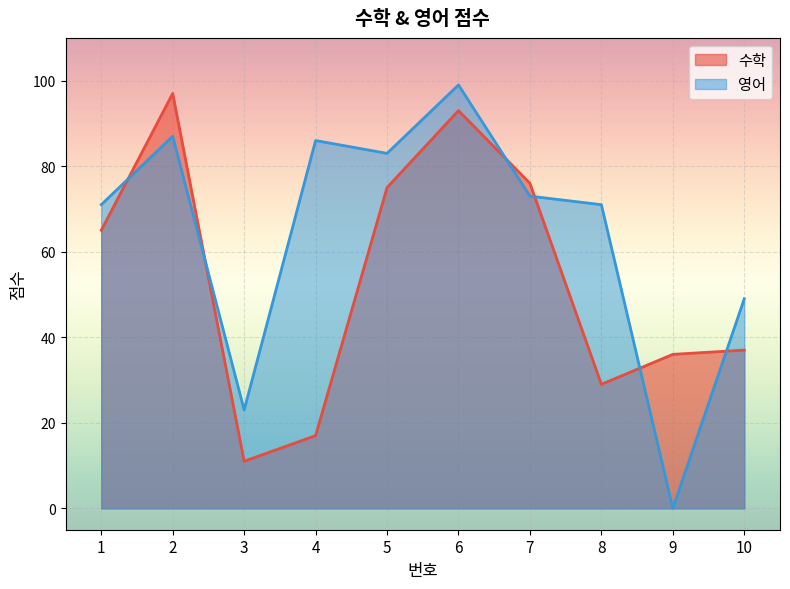

How many lines are shown in the chart?

2